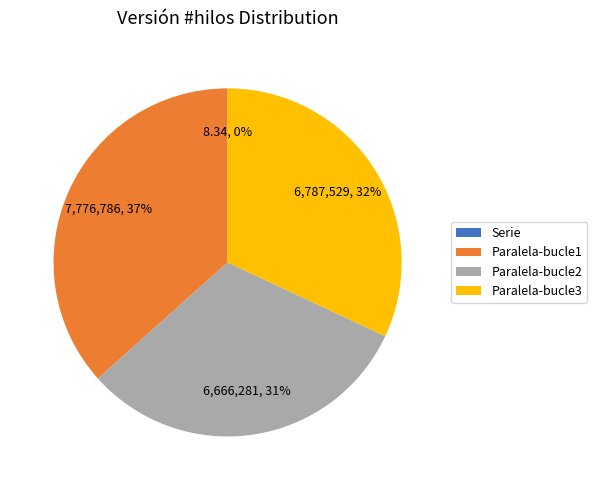

Does any single category account for the majority?

No